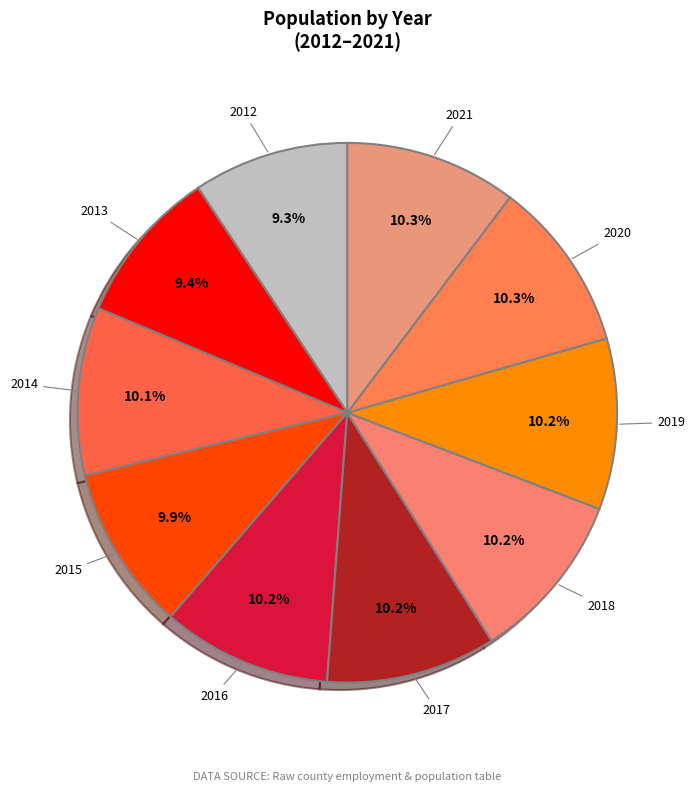

To the nearest percent, what is the average slice percentage?

10%